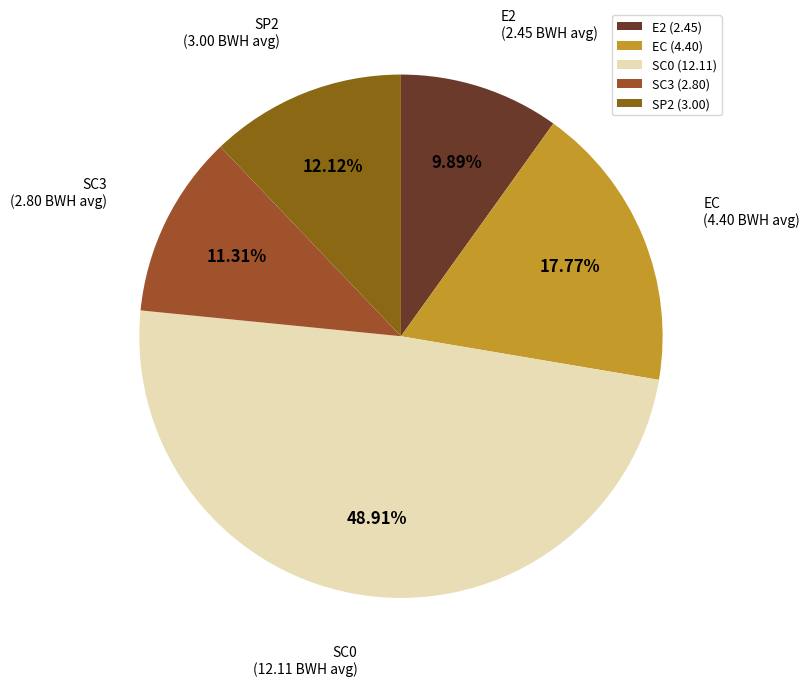

Does any single category account for the majority?

No